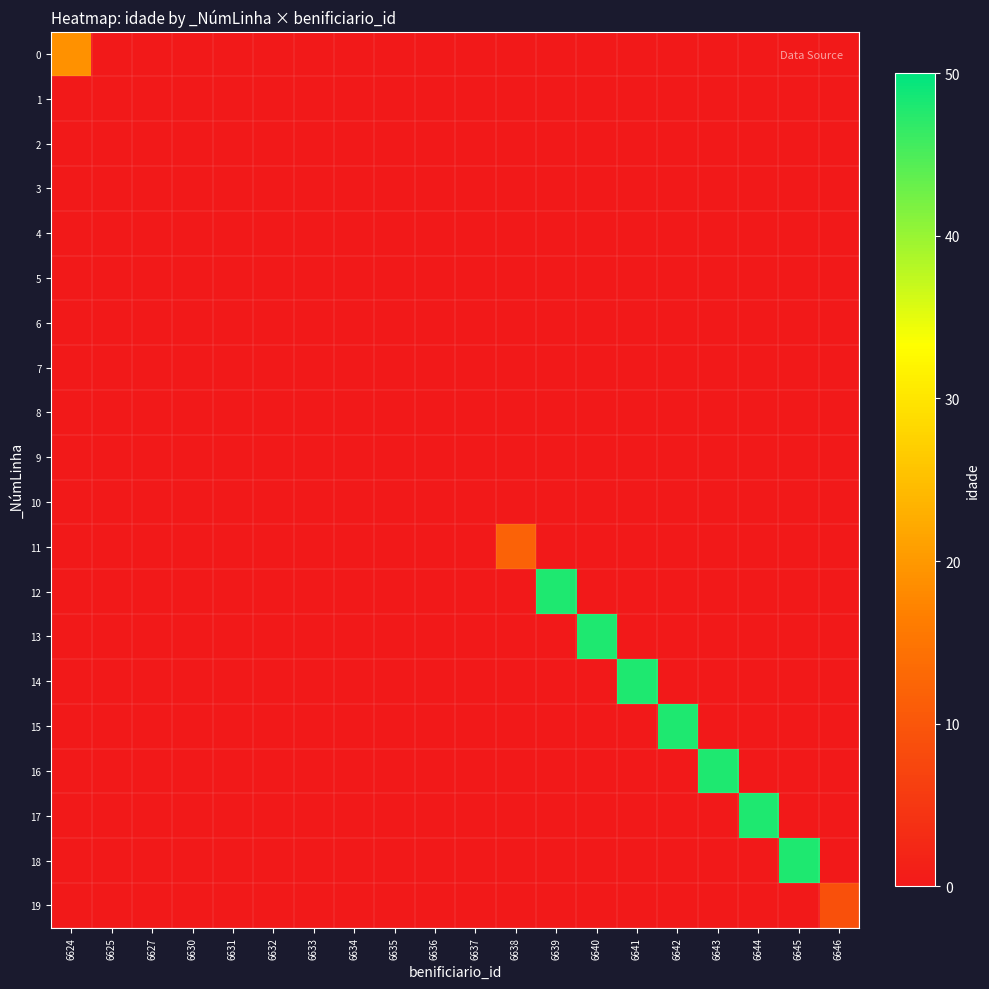

Between 6631 and 6636, which series saw the biggest shift?

4